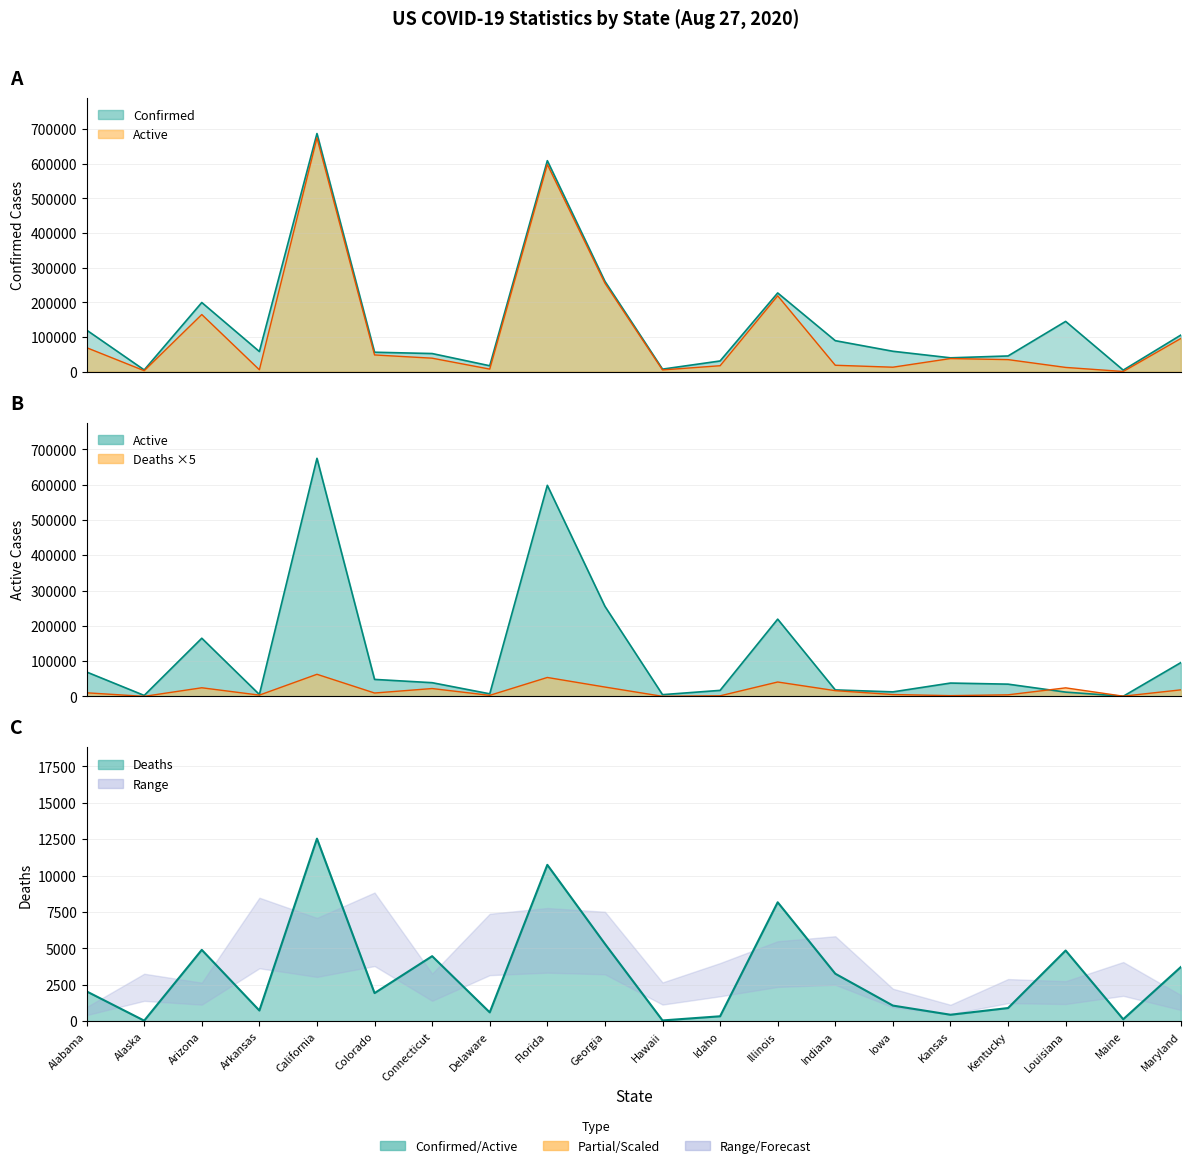

What is the label of the 6th point from the right?

Iowa